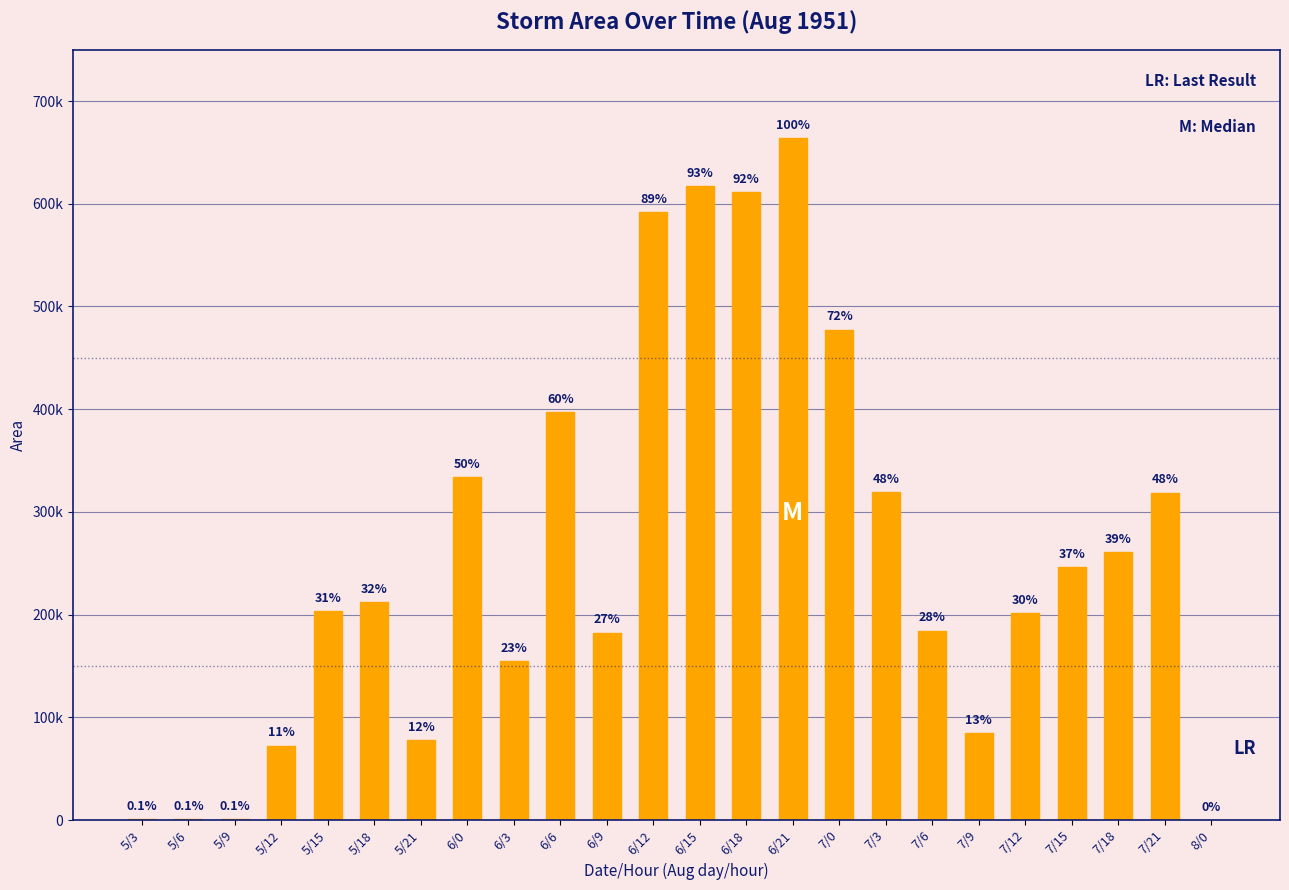

Reading right to left, transcribe all the data shown in this chart.

8/0=0	7/21=318750	7/18=261250	7/15=246250	7/12=201250	7/9=85000	7/6=184375	7/3=319375	7/0=477500	6/21=663750	6/18=611250	6/15=617500	6/12=591875	6/9=182500	6/6=396875	6/3=154375	6/0=333750	5/21=77500	5/18=211875	5/15=203750	5/12=72500	5/9=625	5/6=625	5/3=625